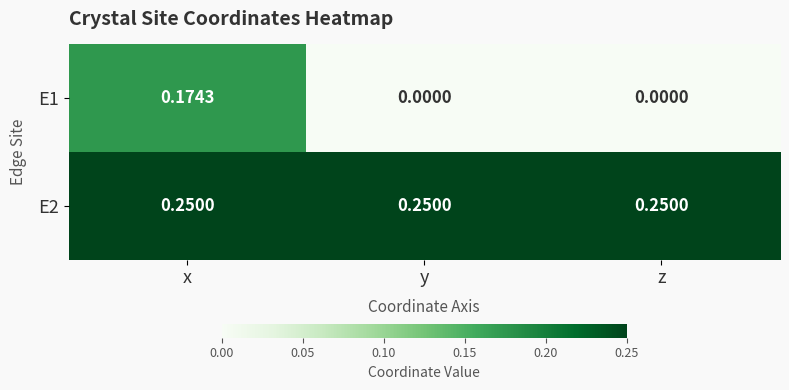

Is the value of E1 at x greater than the value of E2 at y?

No